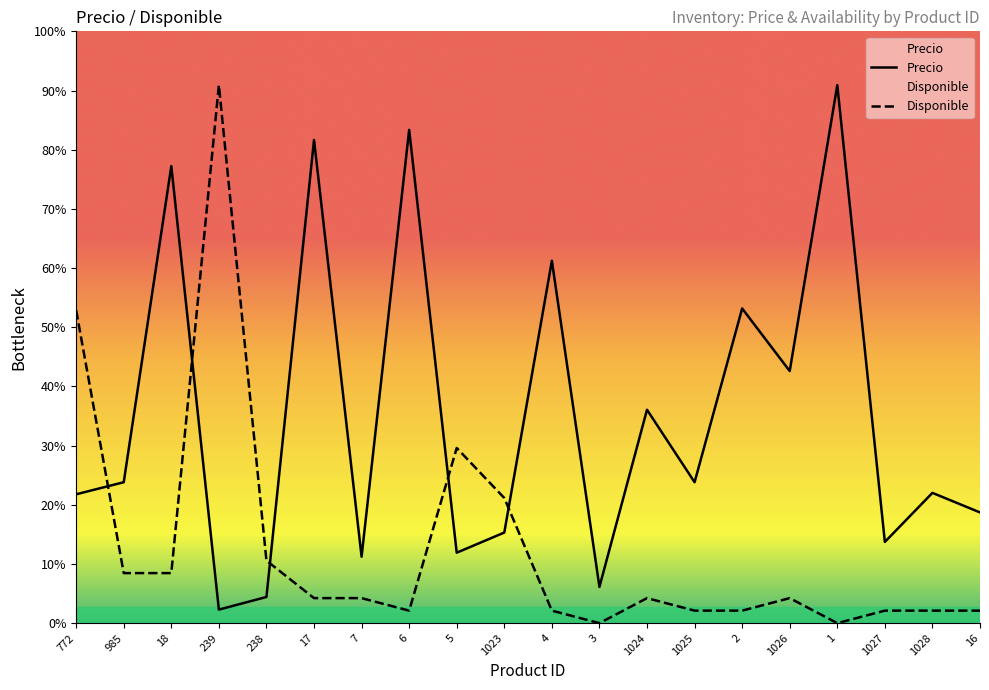

List the series in order of their overall mean, lowest first.

Disponible, Precio